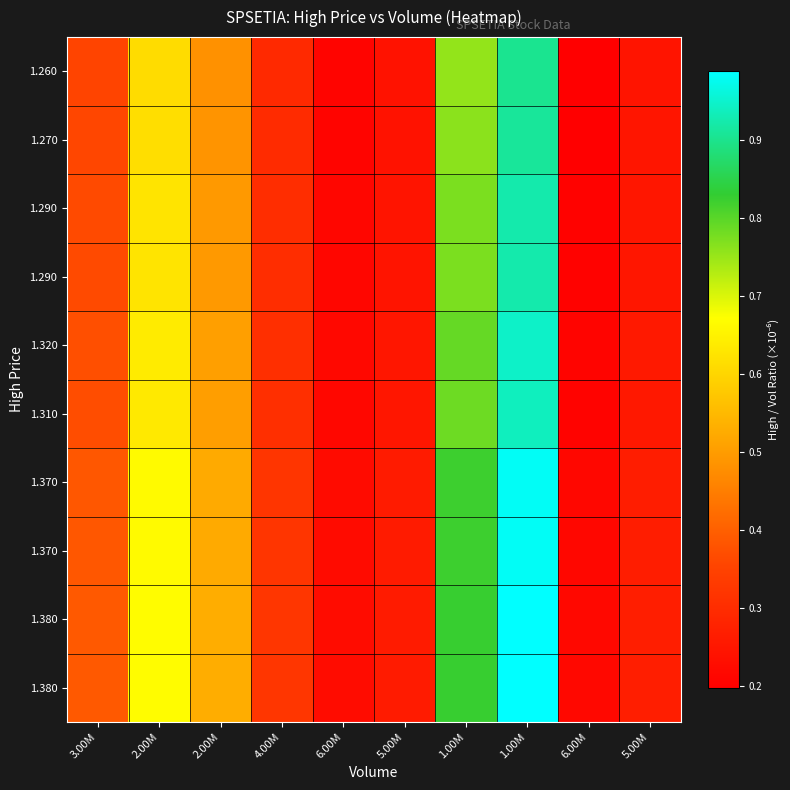

Which label corresponds to the smallest value in the chart?

6.00M